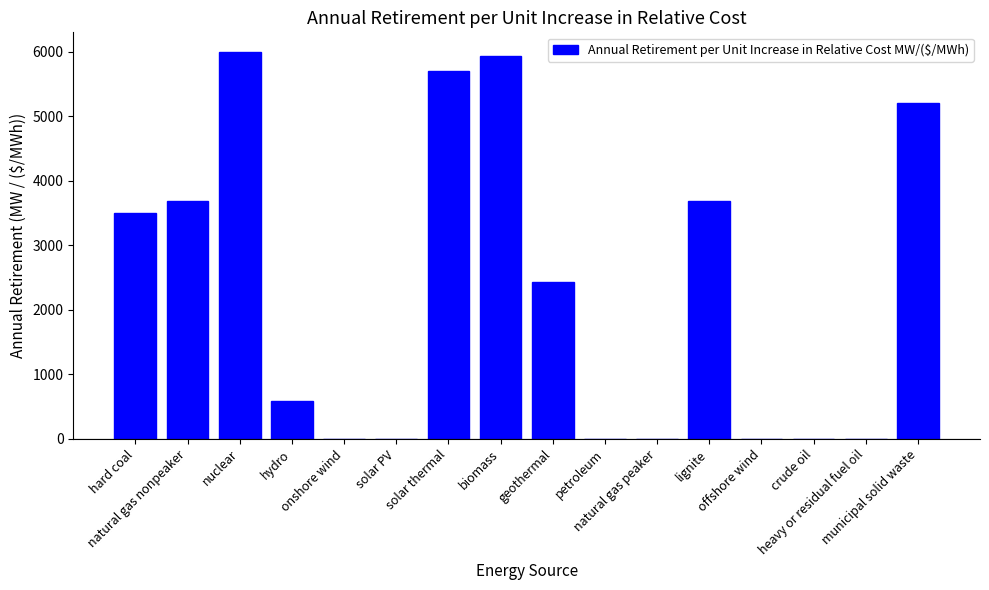

What is the greatest value displayed?

6000.0